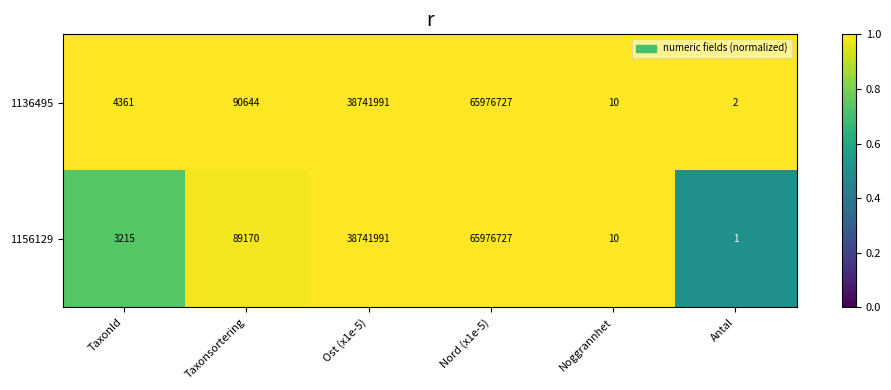

List the series in order of their overall mean, highest first.

1136495, 1156129